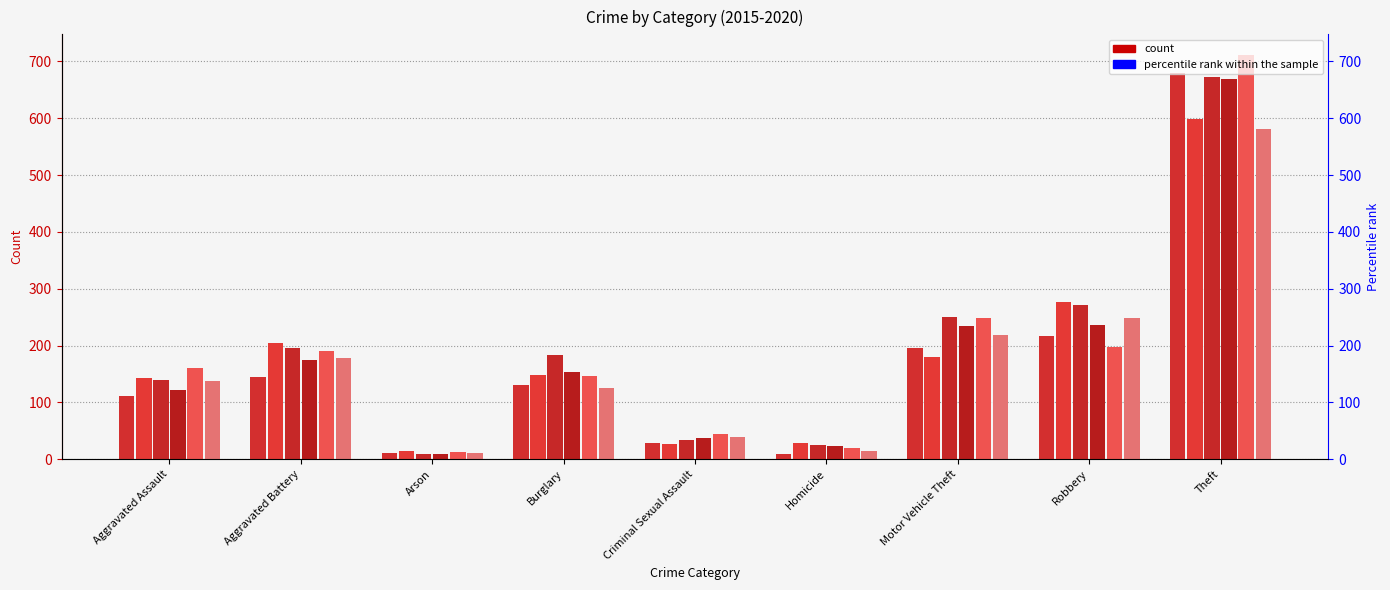

The 2016 series shows 276 at Robbery. True or false?

True